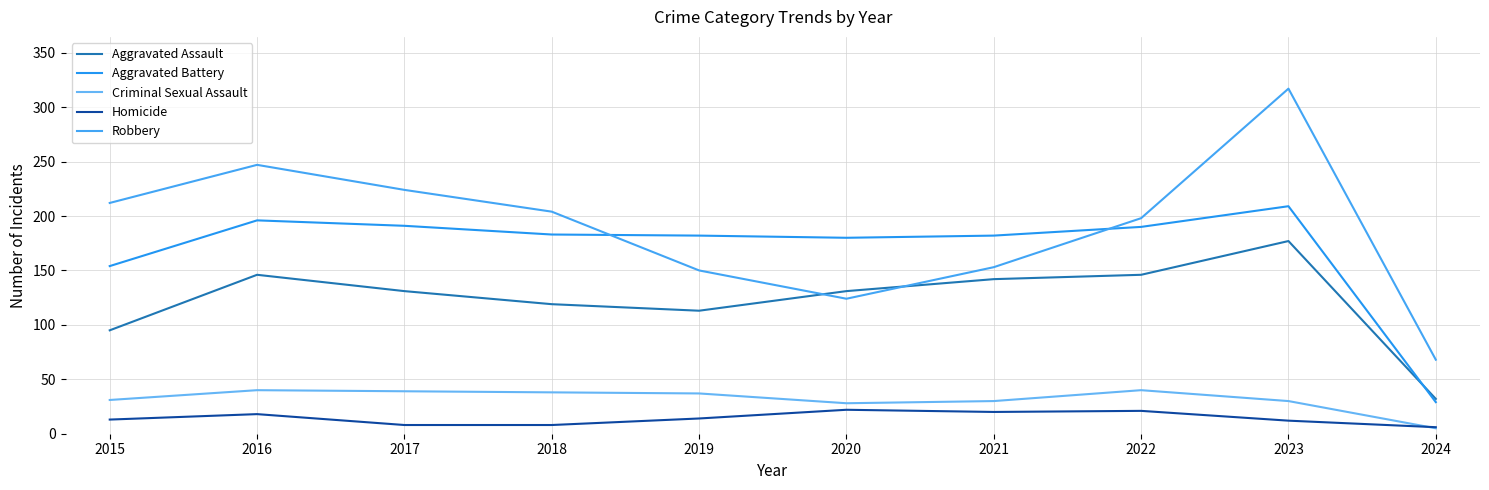

How many lines are shown in the chart?

5